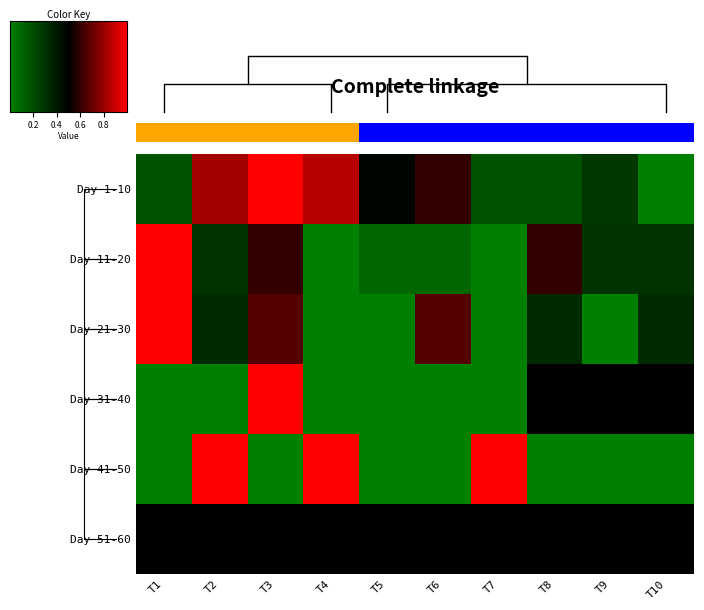

Is the value of Day 21-30 at T5 greater than the value of Day 1-10 at T7?

No